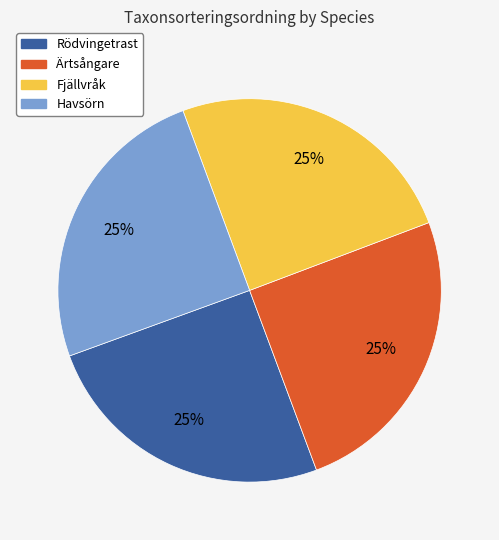

To the nearest percent, what portion does Havsörn represent?

25%